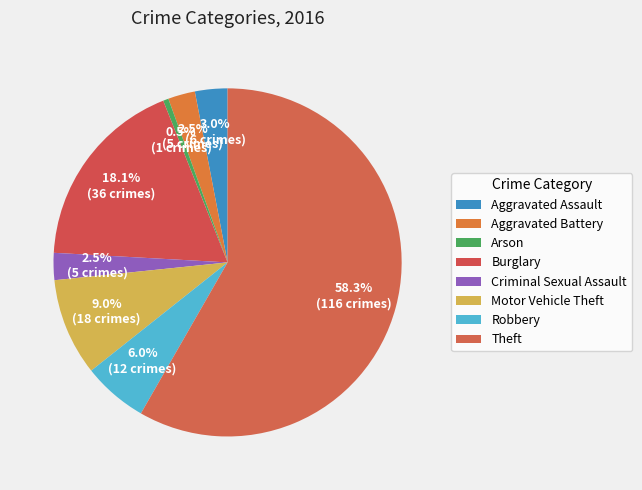

Rank the categories by value from lowest to highest.

Arson, Aggravated Battery, Criminal Sexual Assault, Aggravated Assault, Robbery, Motor Vehicle Theft, Burglary, Theft